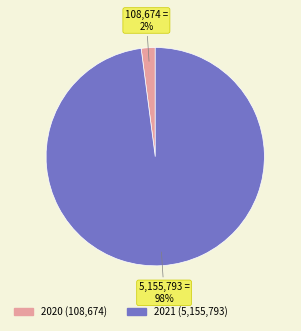

Which slice represents more than half of the pie?

2021